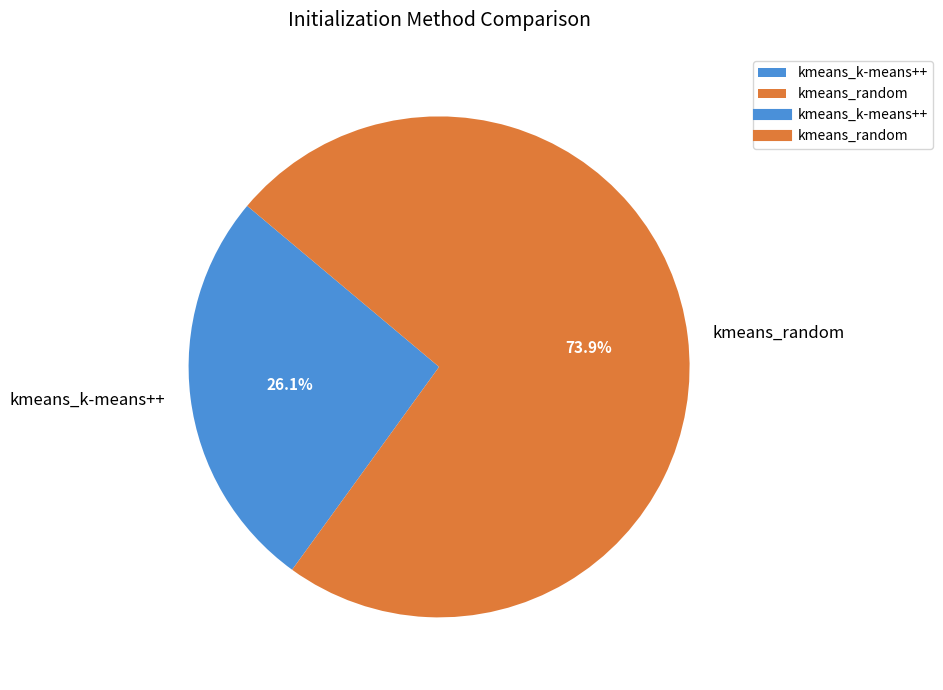

Which slice is the largest?

kmeans_random